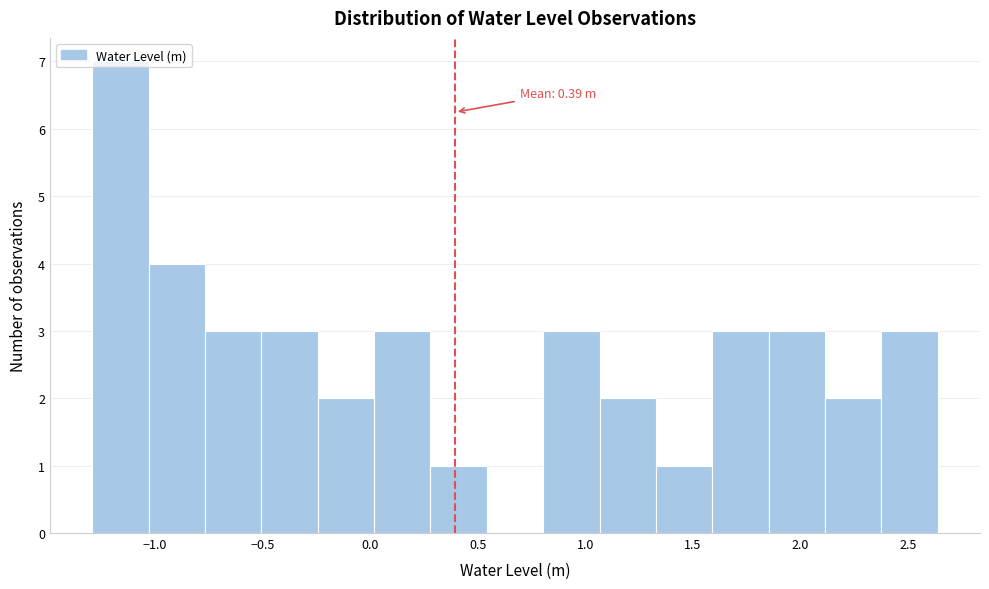

Over which range of the x-axis is the bar tallest?

-1.30 to -1.05